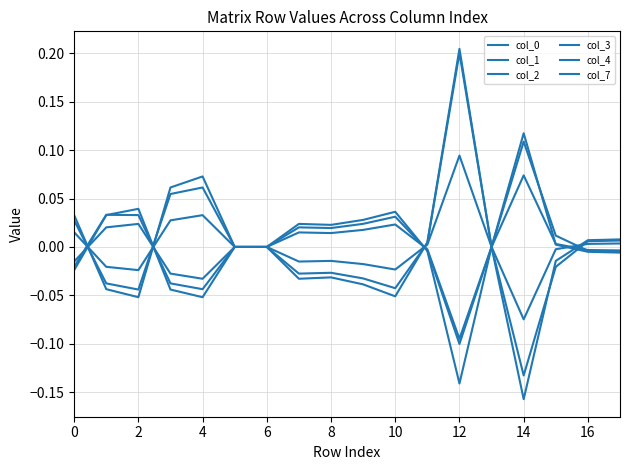

Does the chart have visible grid lines?

Yes